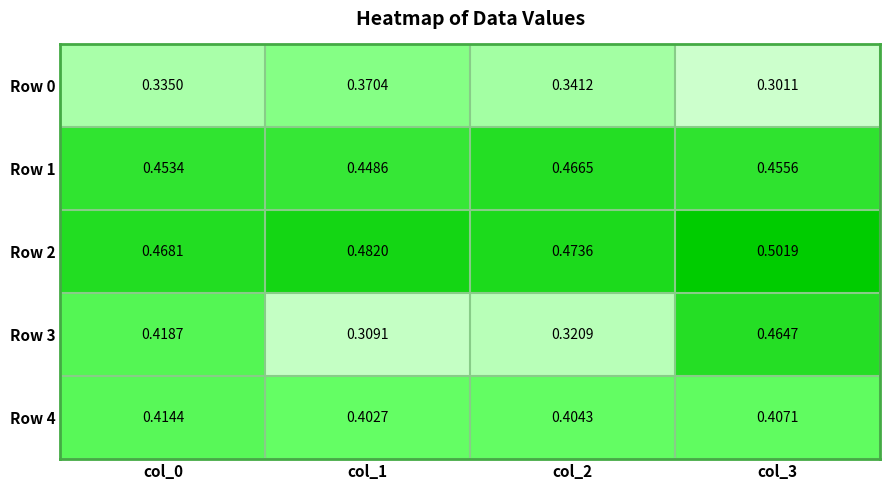

At which category does the chart reach its minimum across all series?

col_3